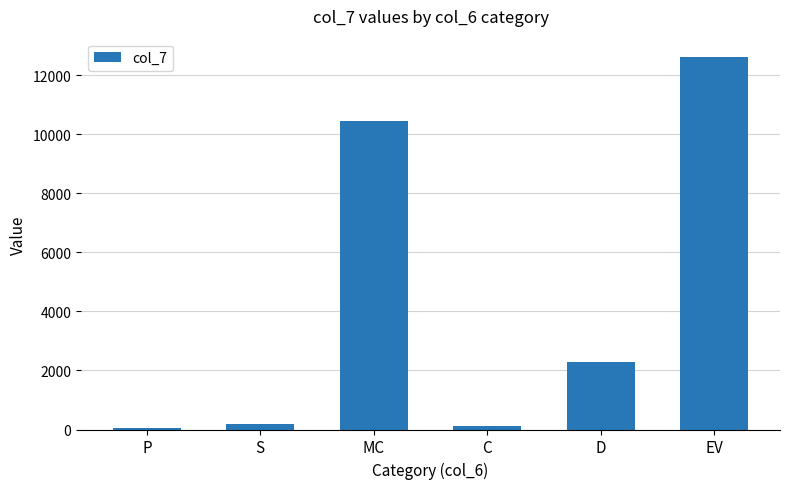

The value at MC is 10431.3. True or false?

True